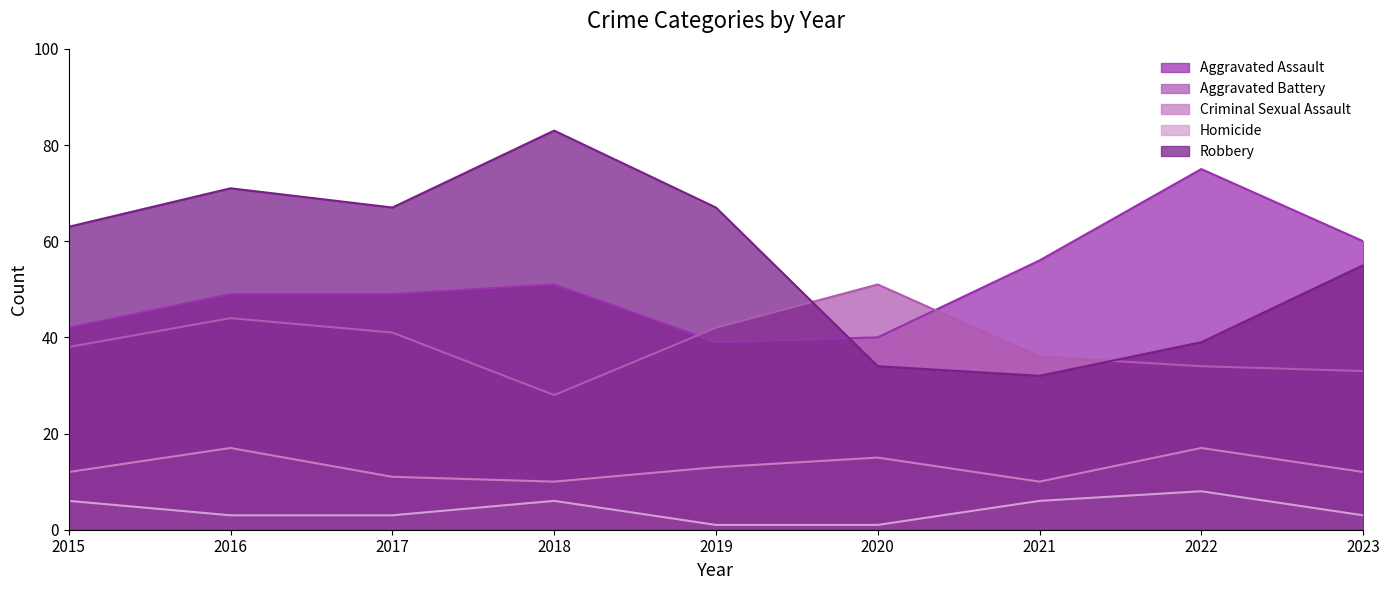

What is the value of the Aggravated Assault point at the 2nd from the left?

49